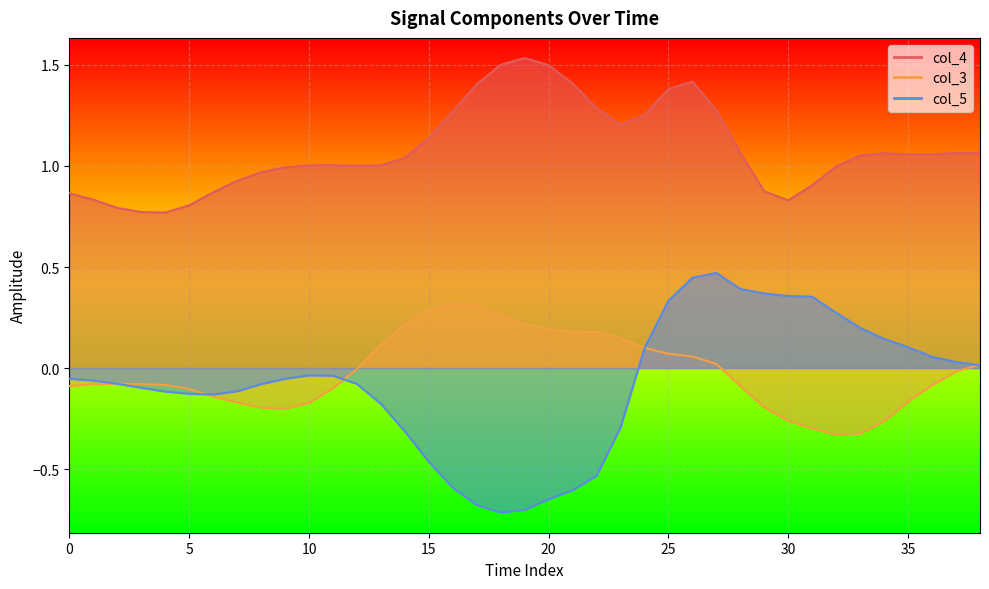

Where is col_5_line nearest to the value 0?

38